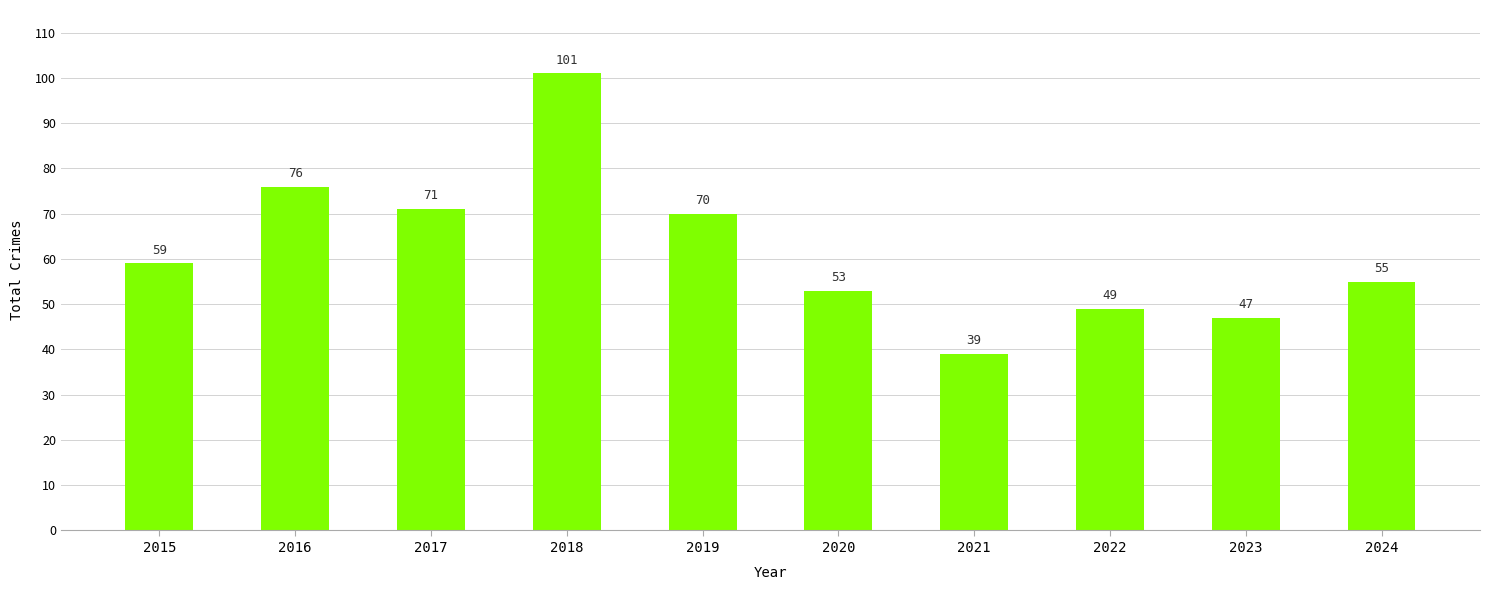

What is the average value?

62